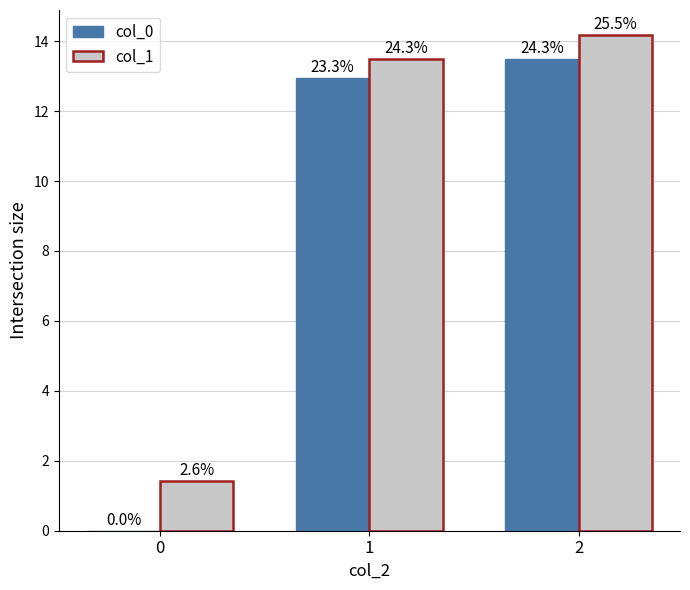

What are all the series names shown in the legend?

col_0, col_1